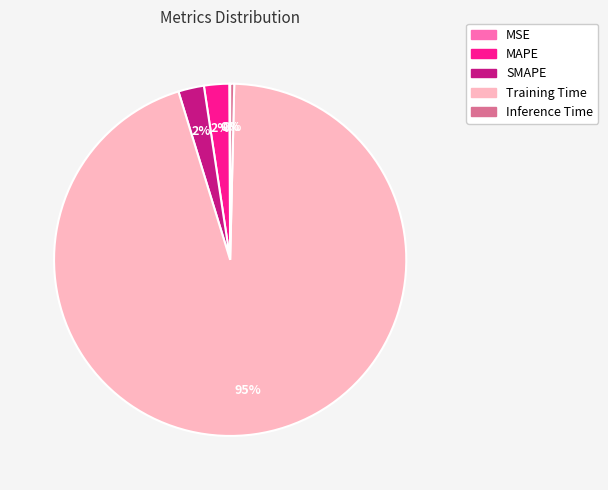

Which category has the biggest portion of the pie?

Training Time